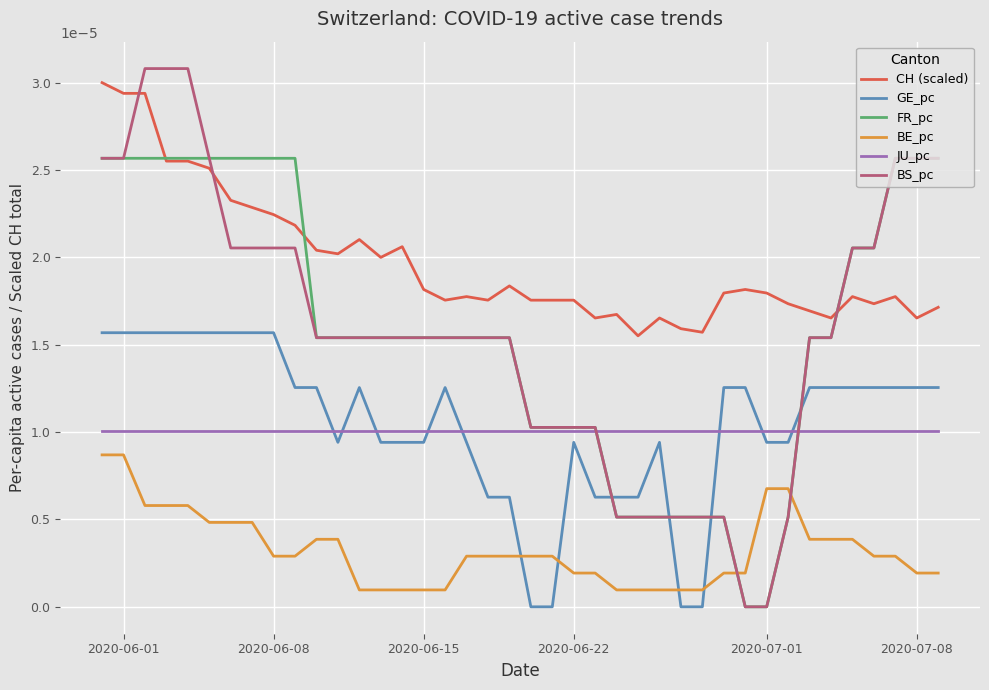

Which series has the widest spread of values?

BS_pc